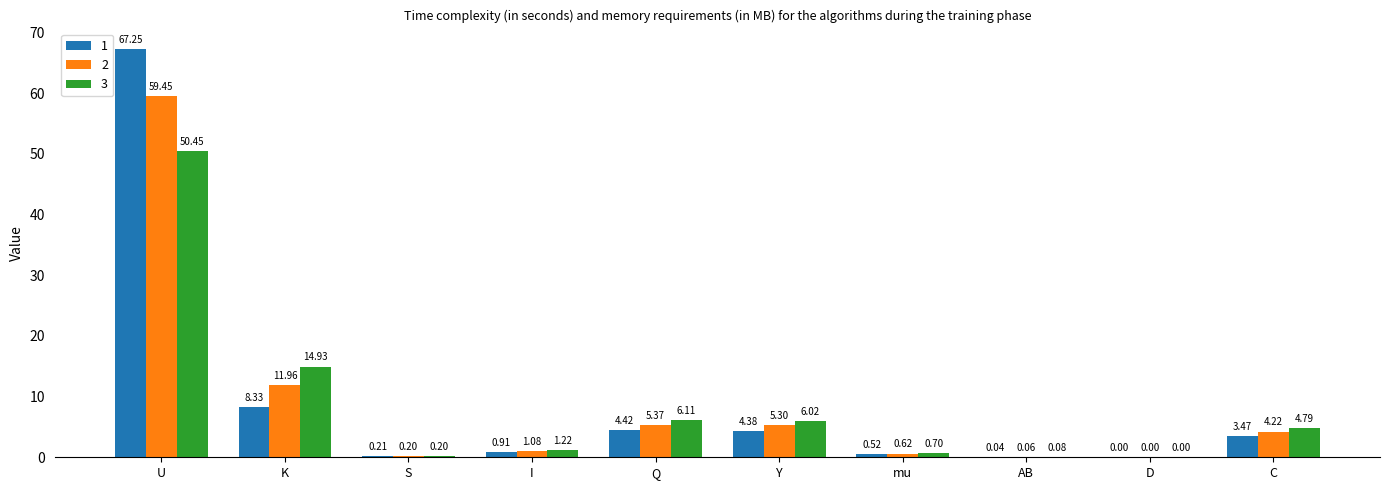

What is the sum of the 3 values at I and C?

6.0